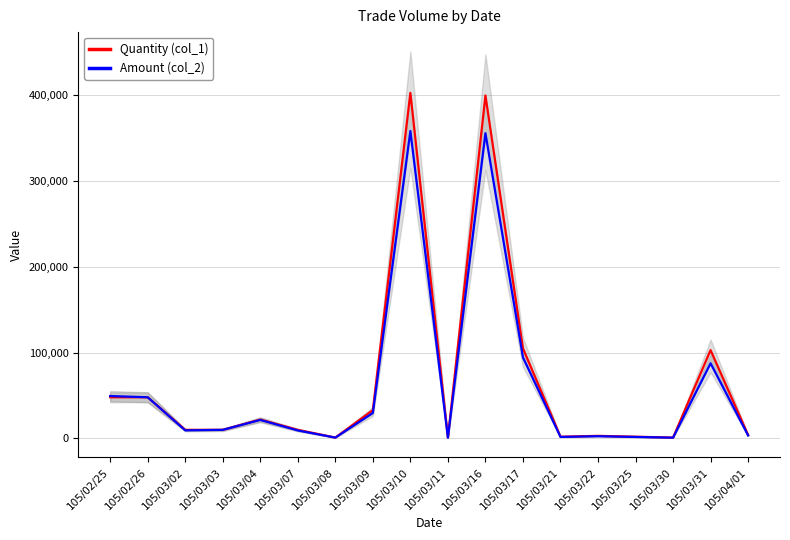

Rank the series by their maximum value, from highest to lowest.

Quantity (col_1), Amount (col_2)